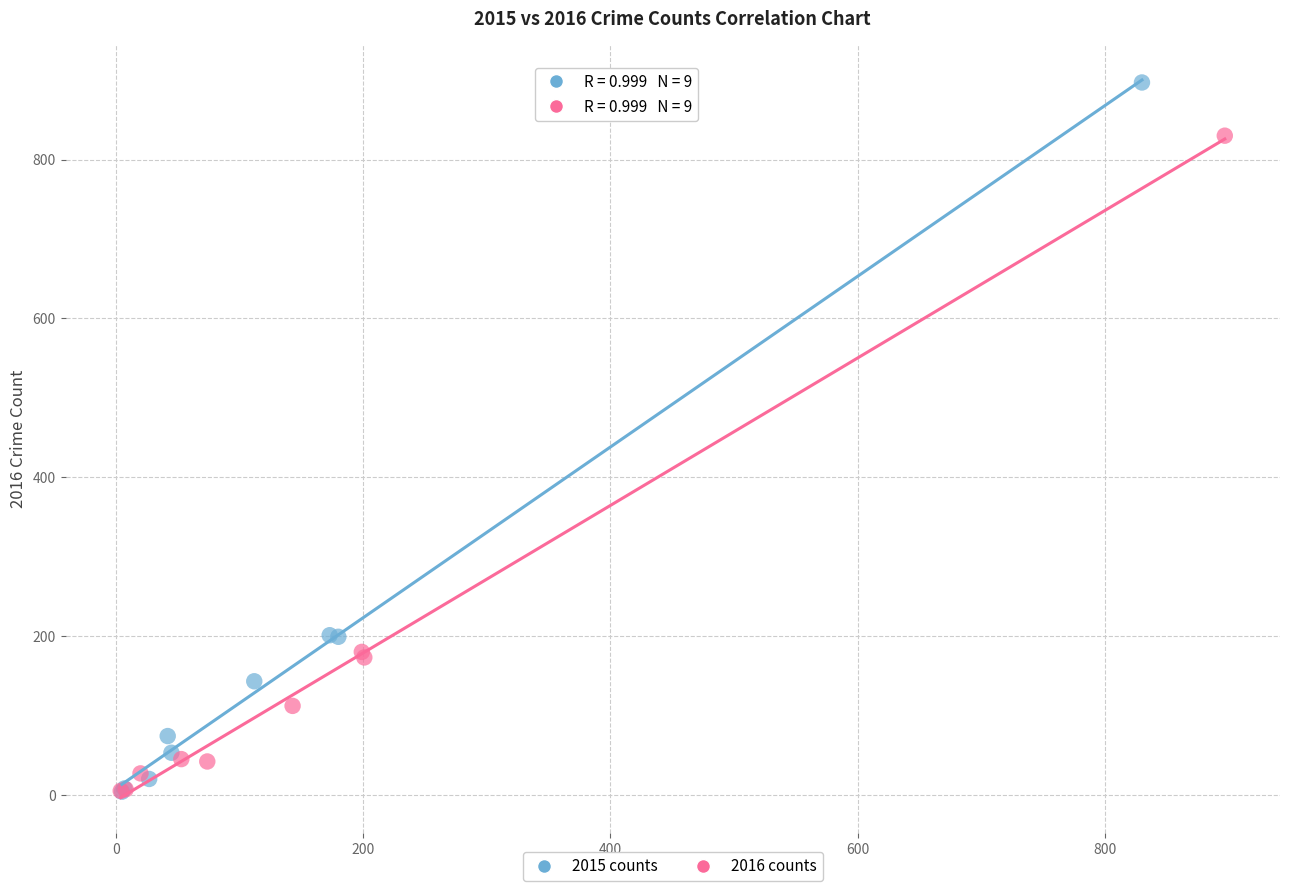

Which series has the largest Y range (max minus min)?

2015 counts